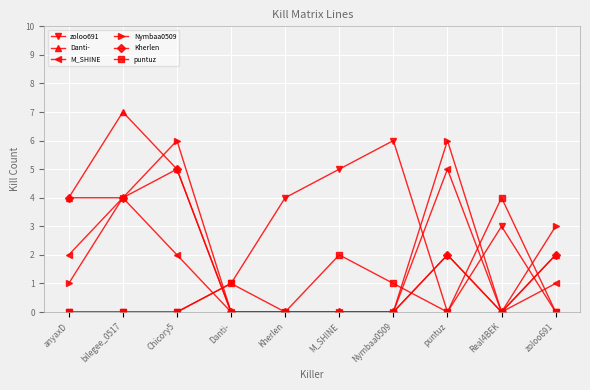

Reading right to left, what are all the values shown in this chart?

zoloo691: zoloo691=0	Real4BEK=3	puntuz=0	Nymbaa0509=6	M_SHINE=5	Kherlen=4	Danti-=1	Chicory5=0	bilegee_0517=0	anyaxD=0
Danti-: zoloo691=2	Real4BEK=0	puntuz=2	Nymbaa0509=0	M_SHINE=0	Kherlen=0	Danti-=0	Chicory5=5	bilegee_0517=7	anyaxD=4
M_SHINE: zoloo691=1	Real4BEK=0	puntuz=5	Nymbaa0509=0	M_SHINE=0	Kherlen=0	Danti-=0	Chicory5=2	bilegee_0517=4	anyaxD=2
Nymbaa0509: zoloo691=3	Real4BEK=0	puntuz=6	Nymbaa0509=0	M_SHINE=0	Kherlen=0	Danti-=0	Chicory5=6	bilegee_0517=4	anyaxD=1
Kherlen: zoloo691=2	Real4BEK=0	puntuz=2	Nymbaa0509=0	M_SHINE=0	Kherlen=0	Danti-=0	Chicory5=5	bilegee_0517=4	anyaxD=4
puntuz: zoloo691=0	Real4BEK=4	puntuz=0	Nymbaa0509=1	M_SHINE=2	Kherlen=0	Danti-=1	Chicory5=0	bilegee_0517=0	anyaxD=0